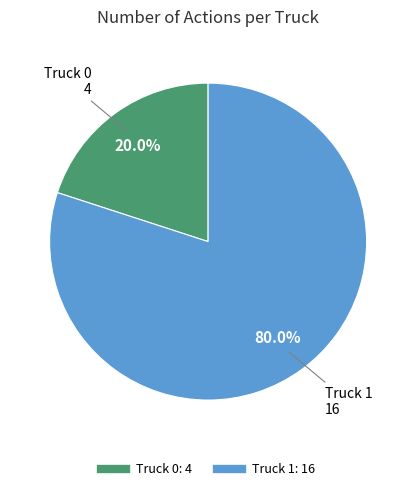

Which slice represents more than half of the pie?

Truck 1